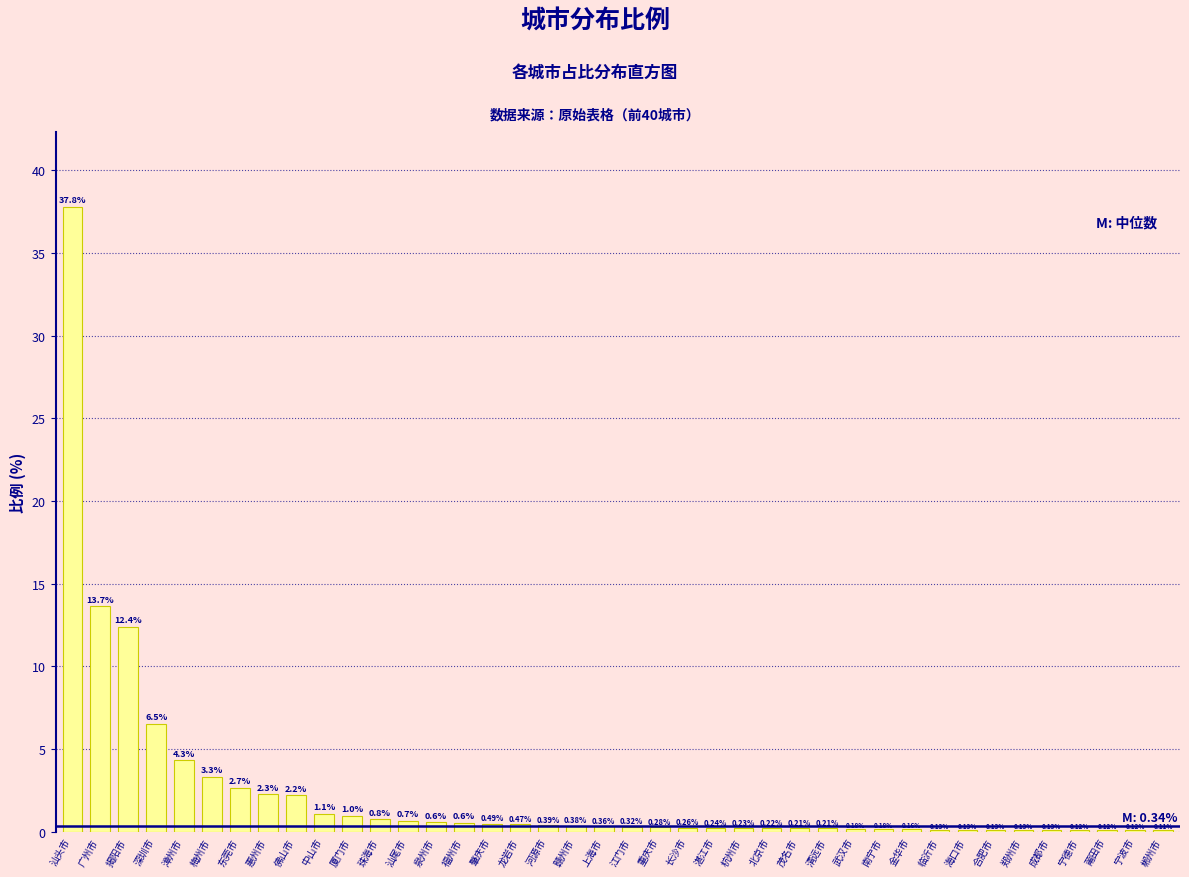

What is the change in value from 泉州市 to 成都市?

-0.5